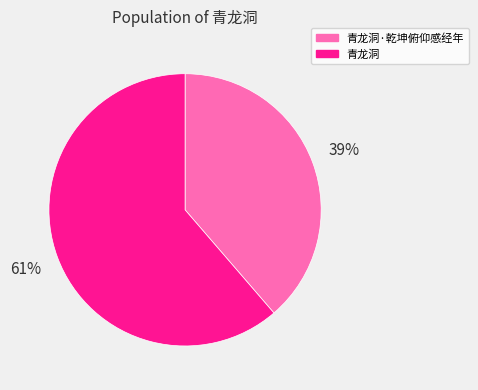

The 青龙洞 slice represents 61% of the pie. True or false?

True